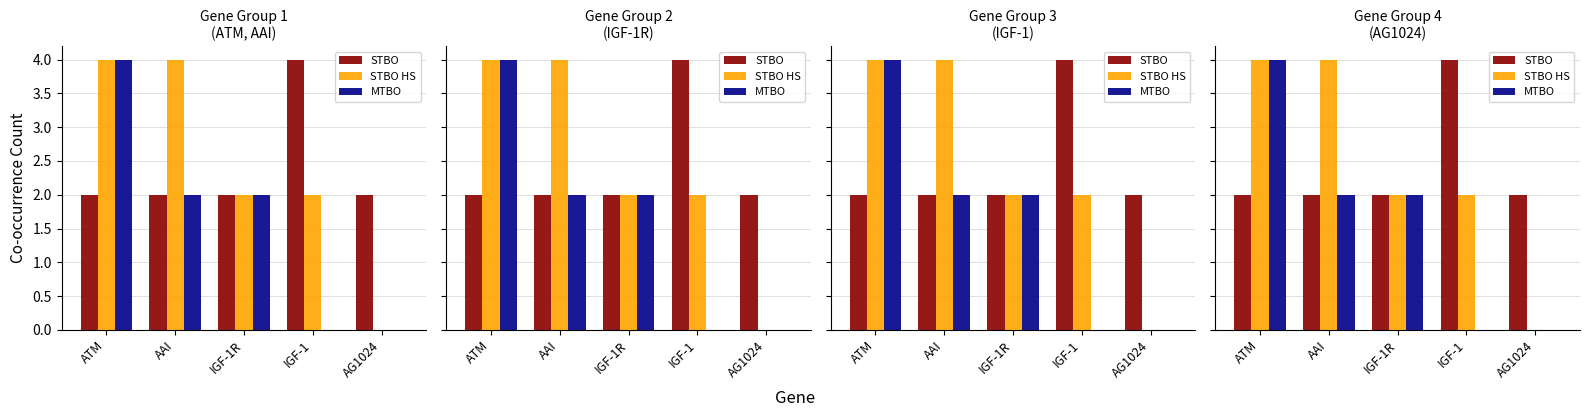

What position from the right is ATM?

5